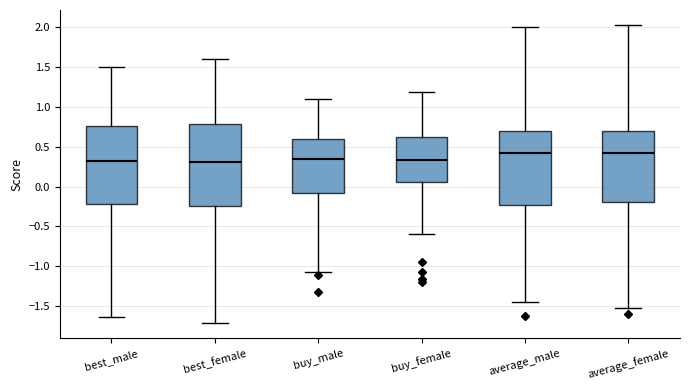

Reading left to right, read every box against the y-axis: the position of its median line, the range the box covers, and the ends of its whiskers. The values are not printed on the chart, so give them approximately, as read against the axis.

best_male: median 0.35, box -0.20 to 0.75, whiskers -1.65 to 1.50
best_female: median 0.30, box -0.25 to 0.80, whiskers -1.70 to 1.60
buy_male: median 0.35, box -0.10 to 0.60, whiskers -1.05 to 1.10
buy_female: median 0.35, box 0.05 to 0.60, whiskers -0.60 to 1.20
average_male: median 0.40, box -0.25 to 0.70, whiskers -1.45 to 2.00
average_female: median 0.40, box -0.20 to 0.70, whiskers -1.50 to 2.05